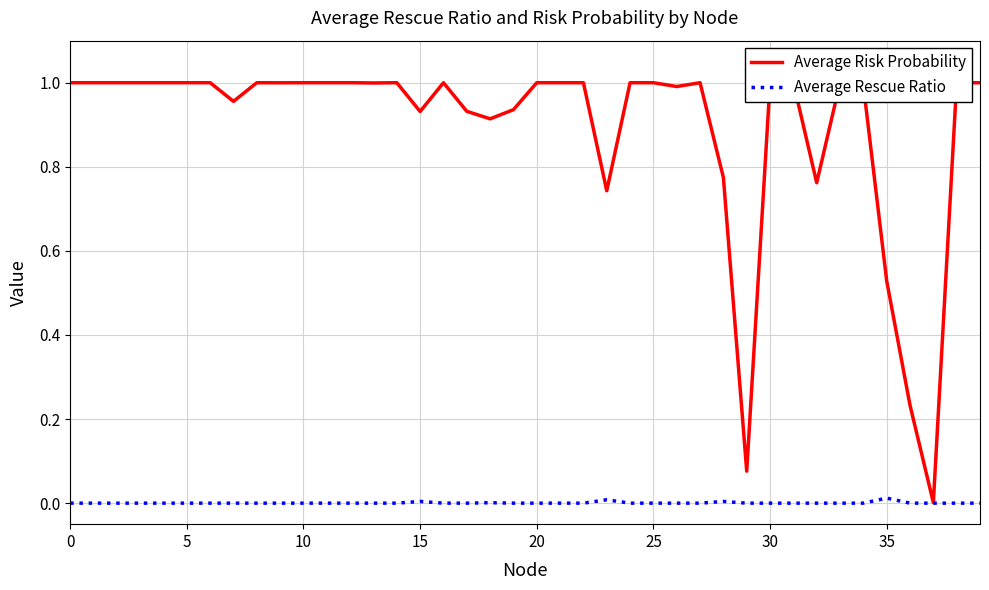

Which series has the widest spread of values?

Average Risk Probability